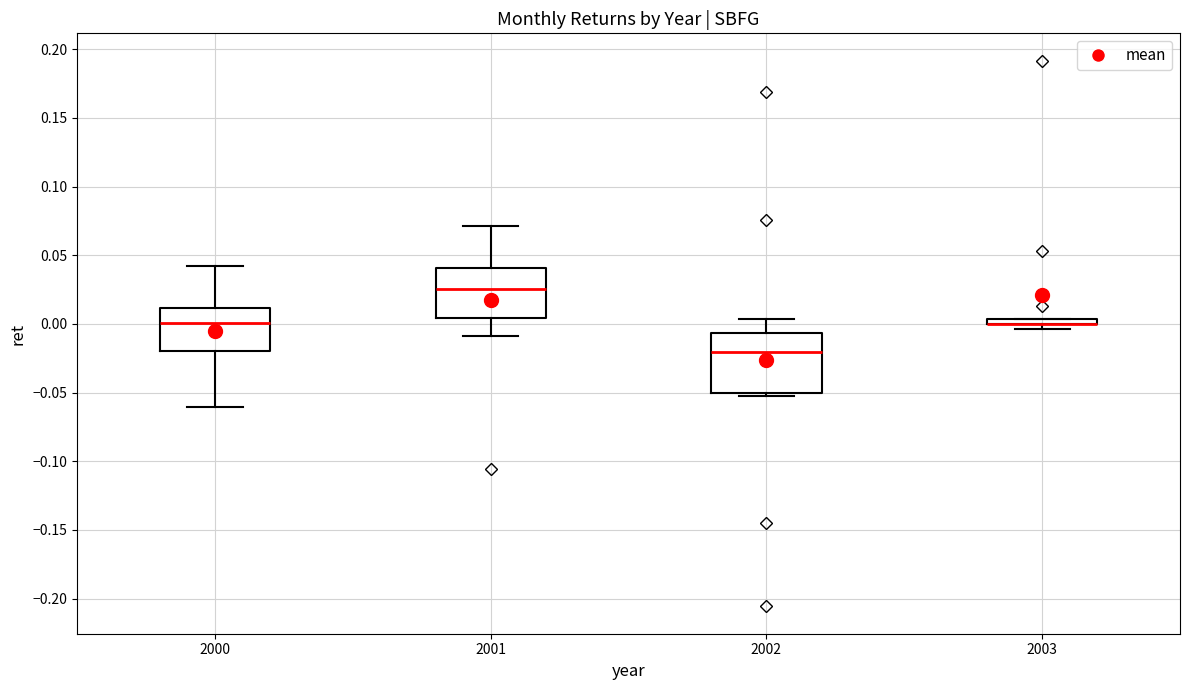

Where is the upper edge of the box at x = 2001 on the y-axis? The values are not printed on the chart, so give them approximately, as read against the axis.

0.040